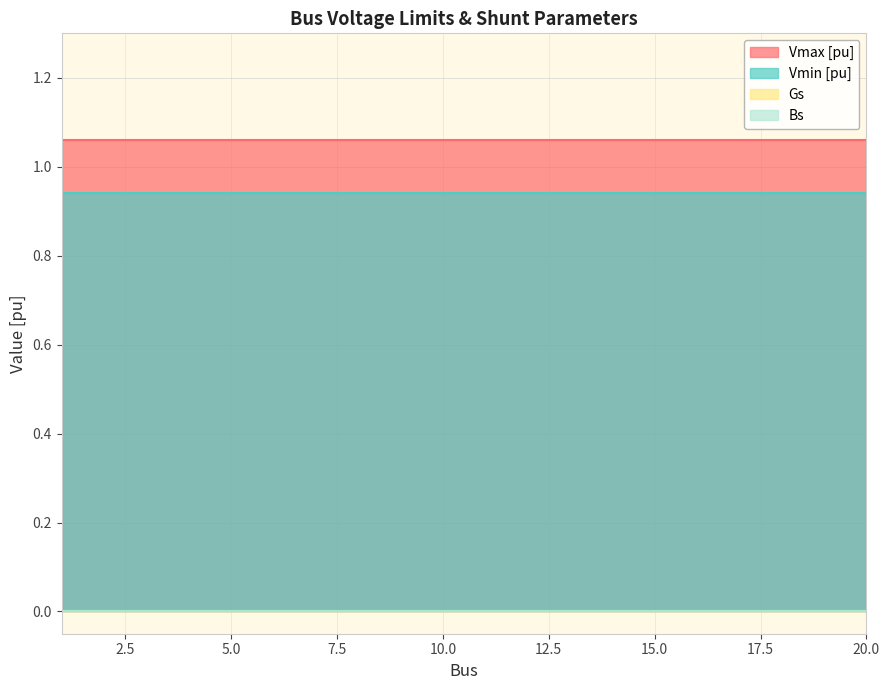

Which series has the largest range (max minus min)?

Vmax [pu]